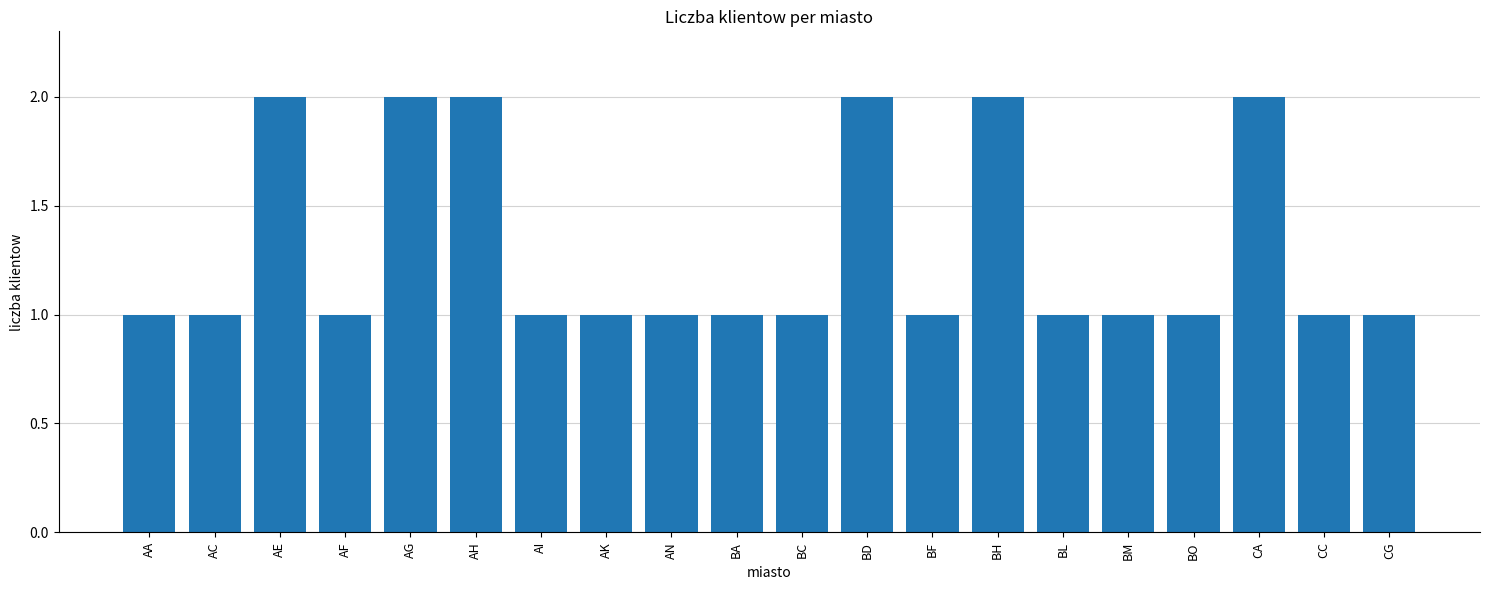

What is the sum of all values?

26